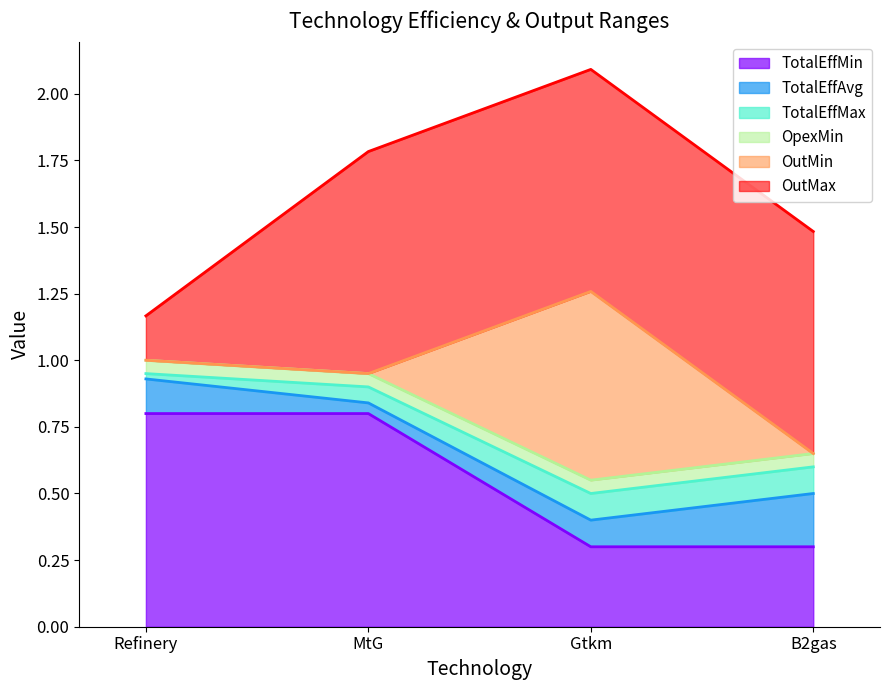

At which category is the sum across all series the highest?

Gtkm